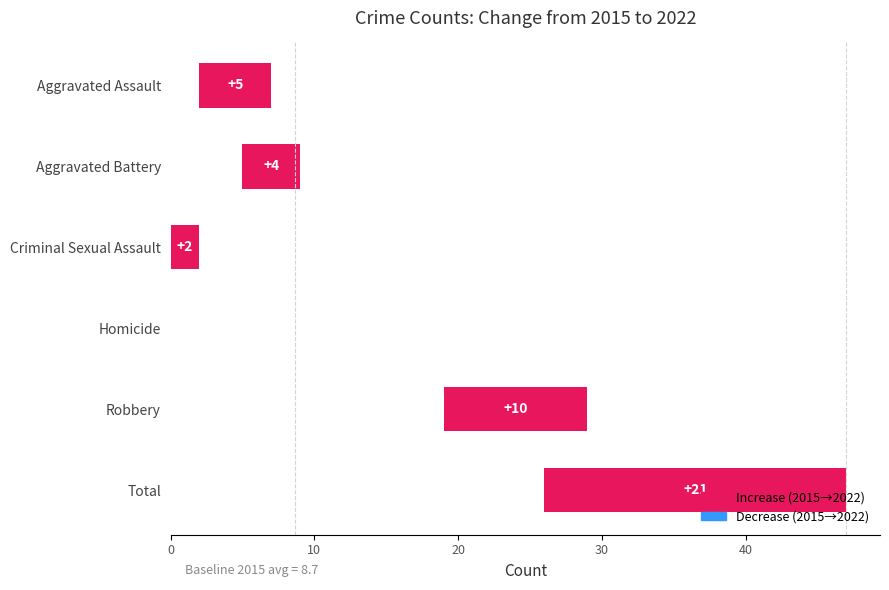

What is the sum of all values?

42